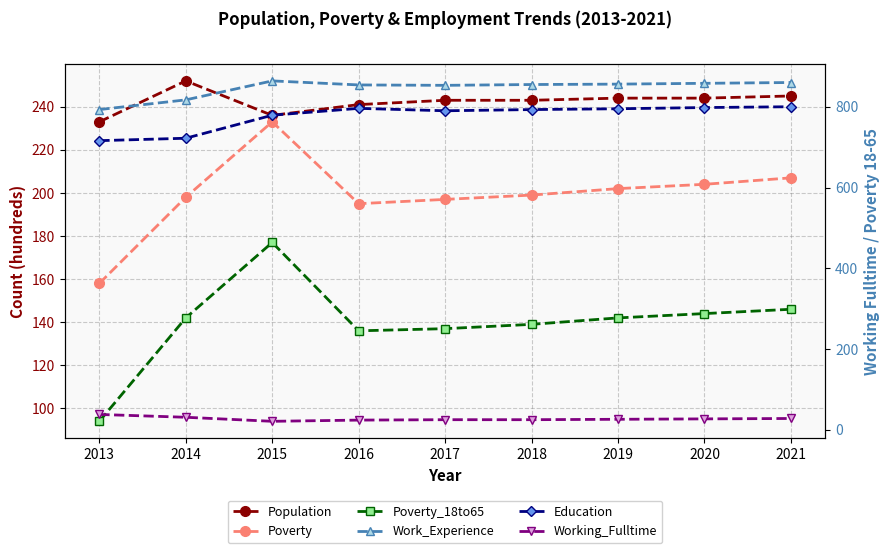

How many interior local valleys does the Education series have?

1